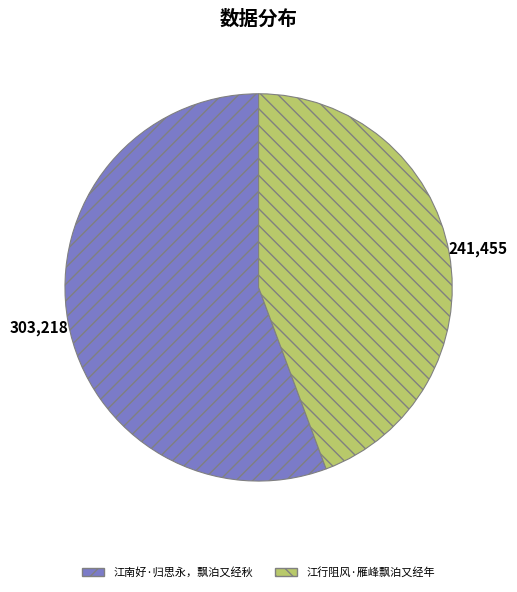

Between 江行阻风·雁峰飘泊又经年 and 江南好·归思永，飘泊又经秋, which is larger?

江南好·归思永，飘泊又经秋